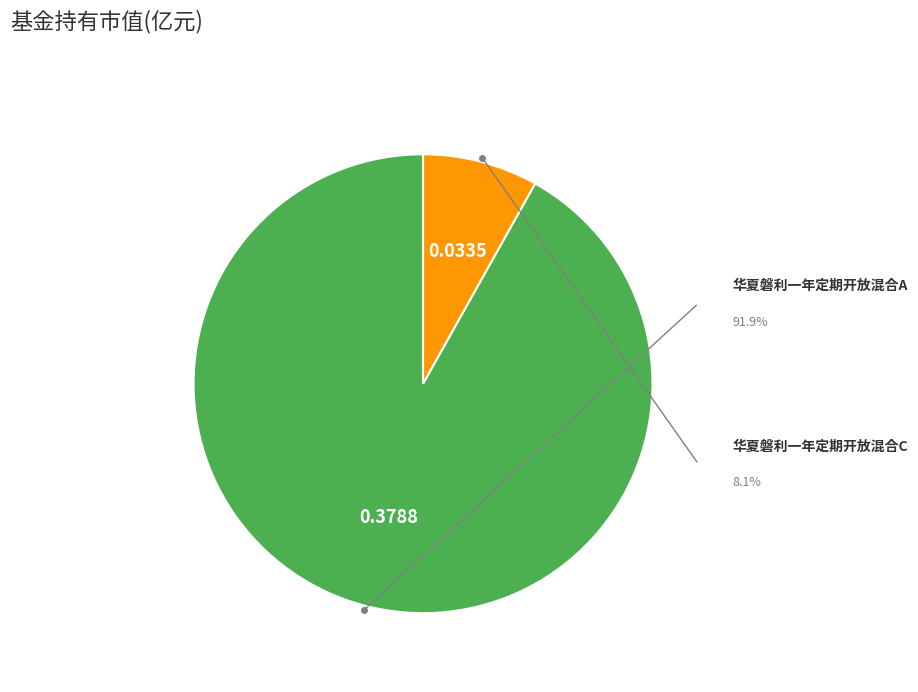

What is the change in value from 华夏磐利一年定期开放混合A to 华夏磐利一年定期开放混合C?

-0.3